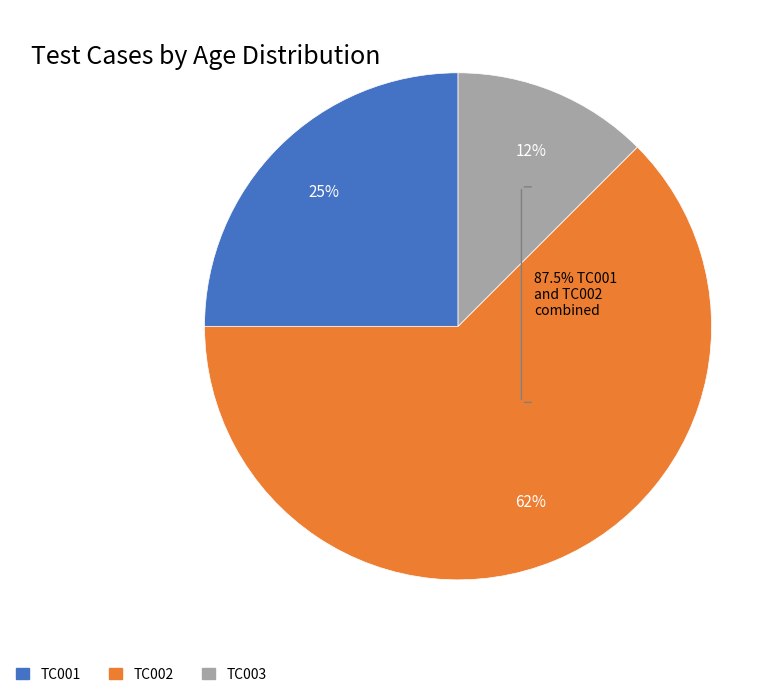

To the nearest percent, what is the average slice percentage?

33%